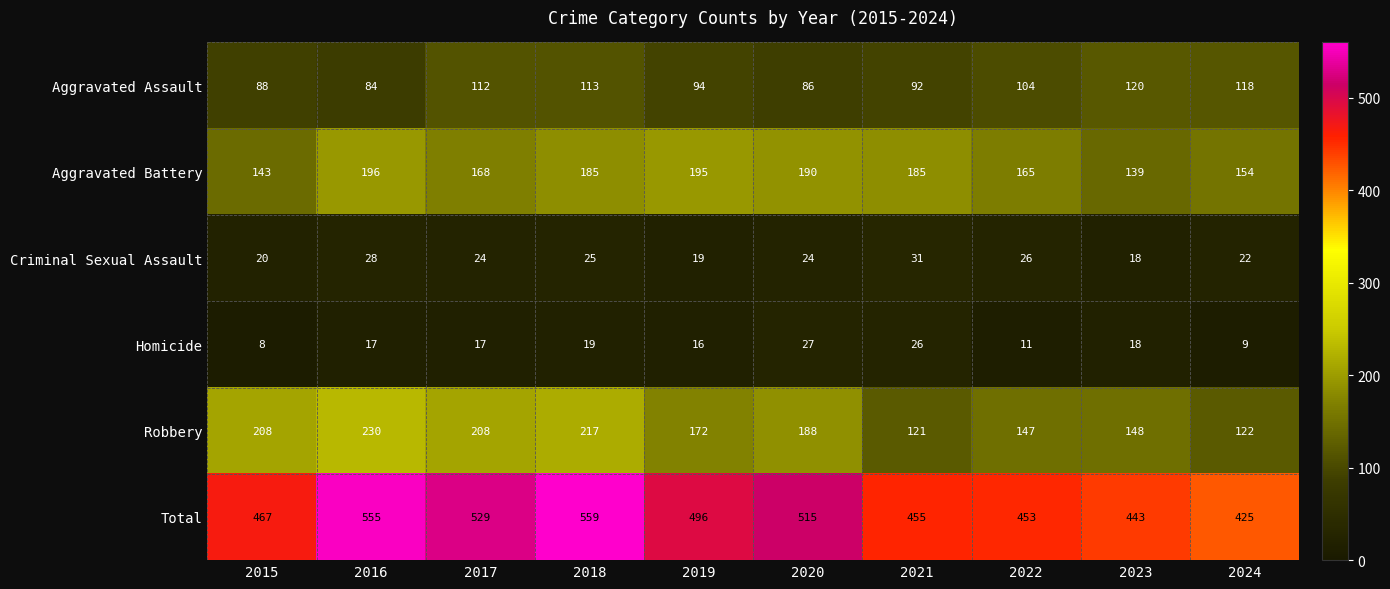

At 2015, list the series in order from largest to smallest.

Total, Robbery, Aggravated Battery, Aggravated Assault, Criminal Sexual Assault, Homicide